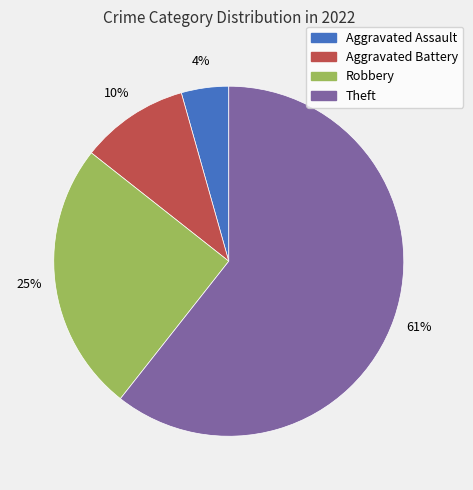

Which category has the smallest portion of the pie?

Aggravated Assault